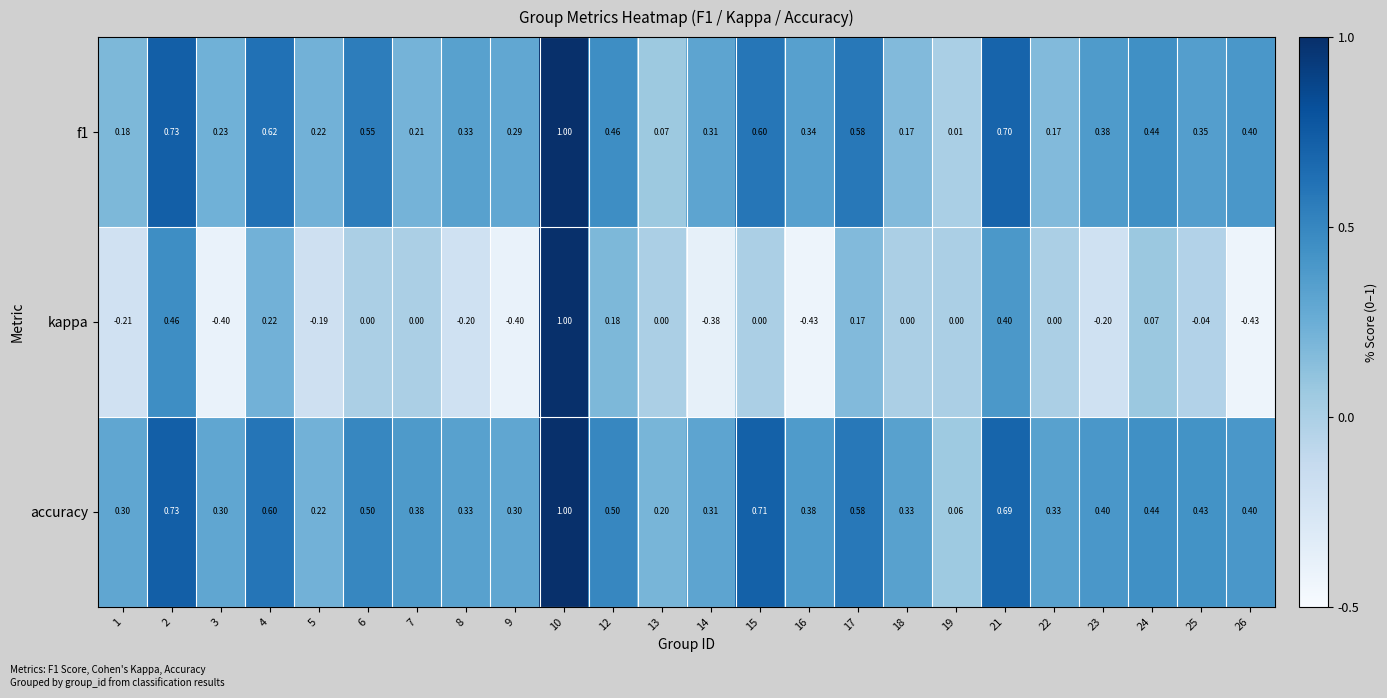

How many distinct data groups are displayed?

3